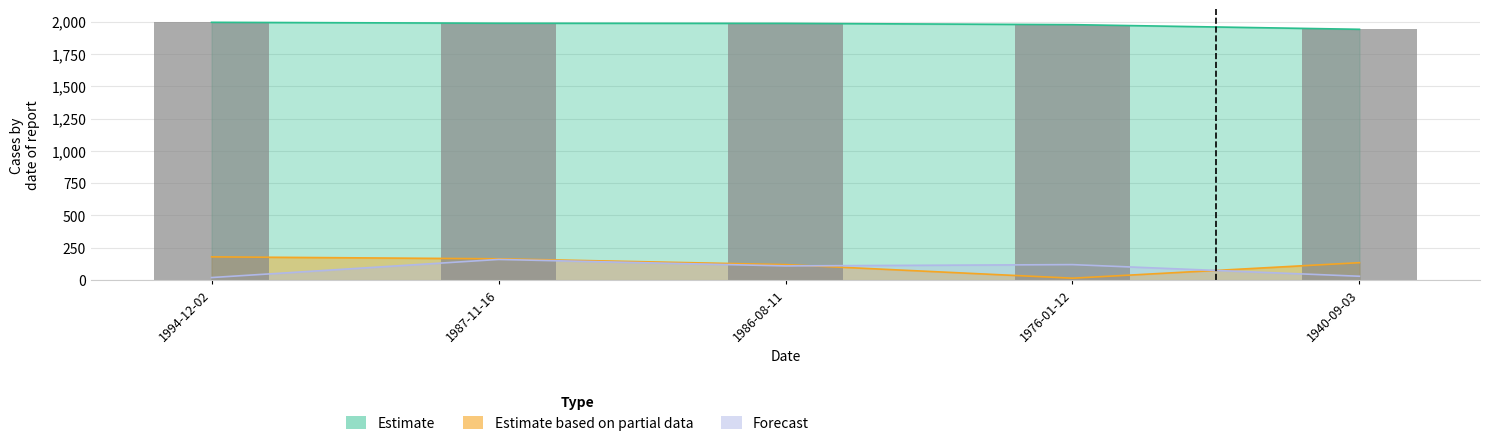

Between 1986-08-11 and 1976-01-12, which is larger?

1986-08-11